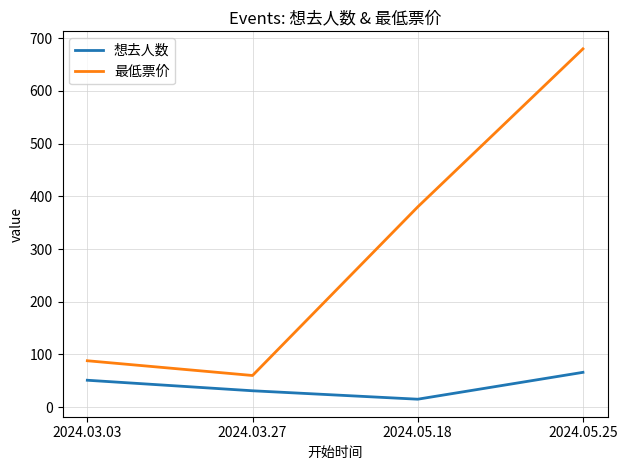

Is this an area chart (filled region under the line)?

No